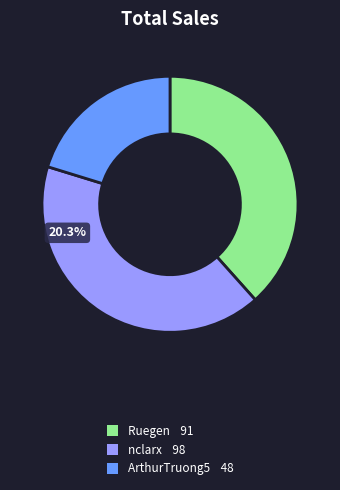

Rank the categories by value from highest to lowest.

nclarx, Ruegen, ArthurTruong5